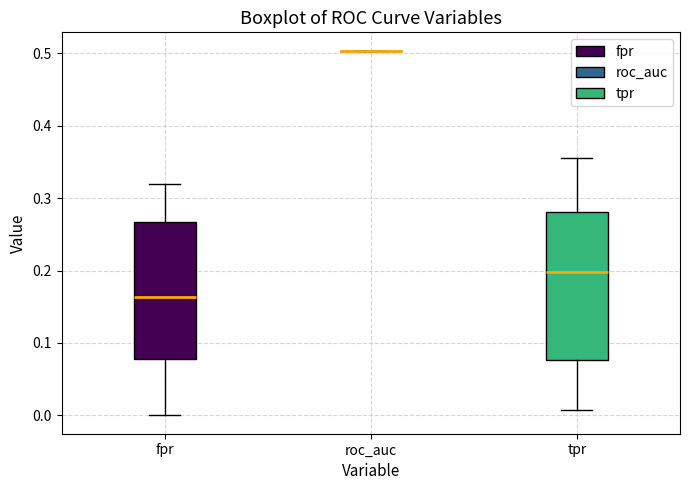

Where is the upper edge of the box for fpr on the y-axis? The values are not printed on the chart, so give them approximately, as read against the axis.

0.27